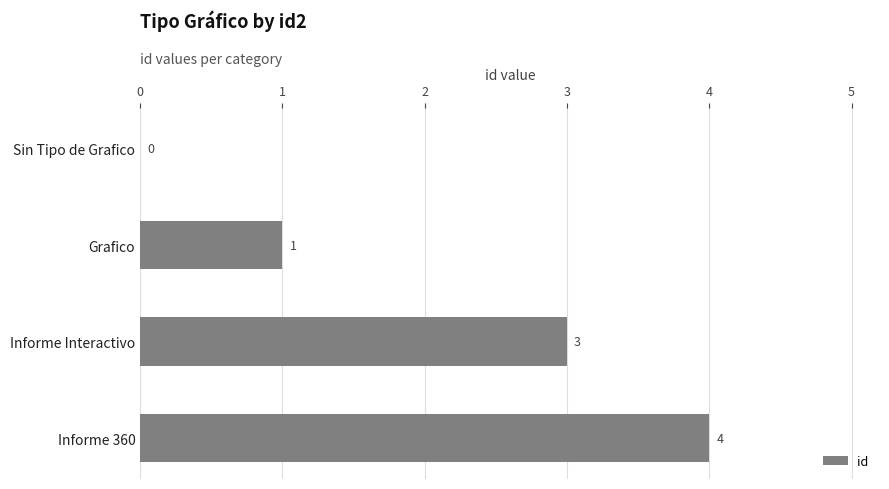

Count the number of data series in this chart.

1